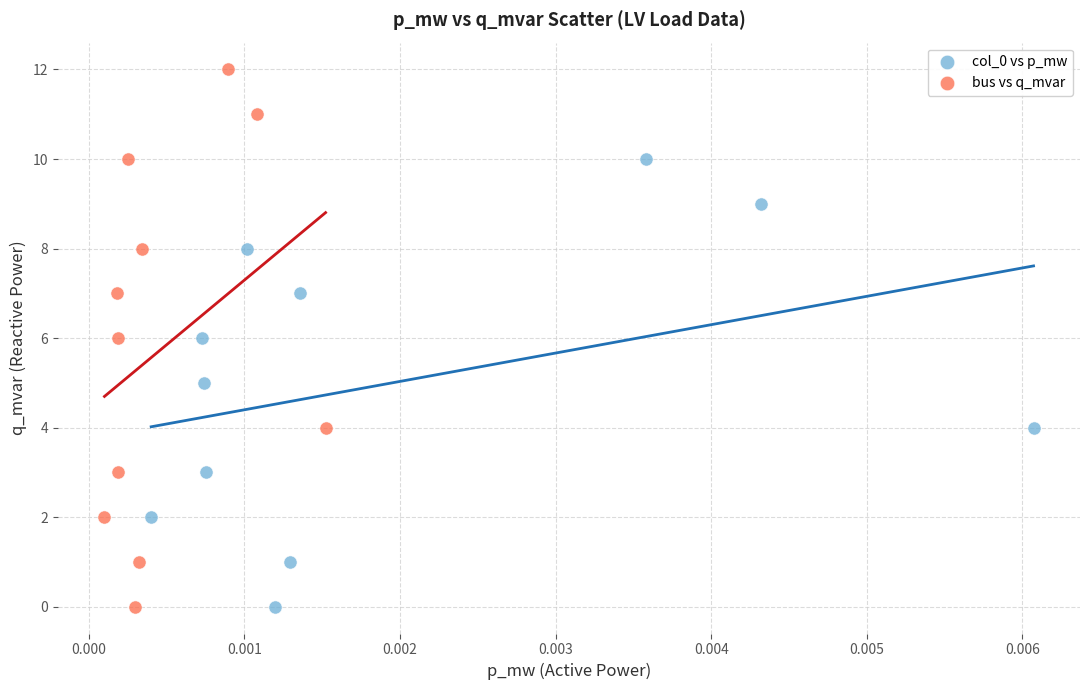

Which series reaches the maximum Y coordinate?

bus vs q_mvar